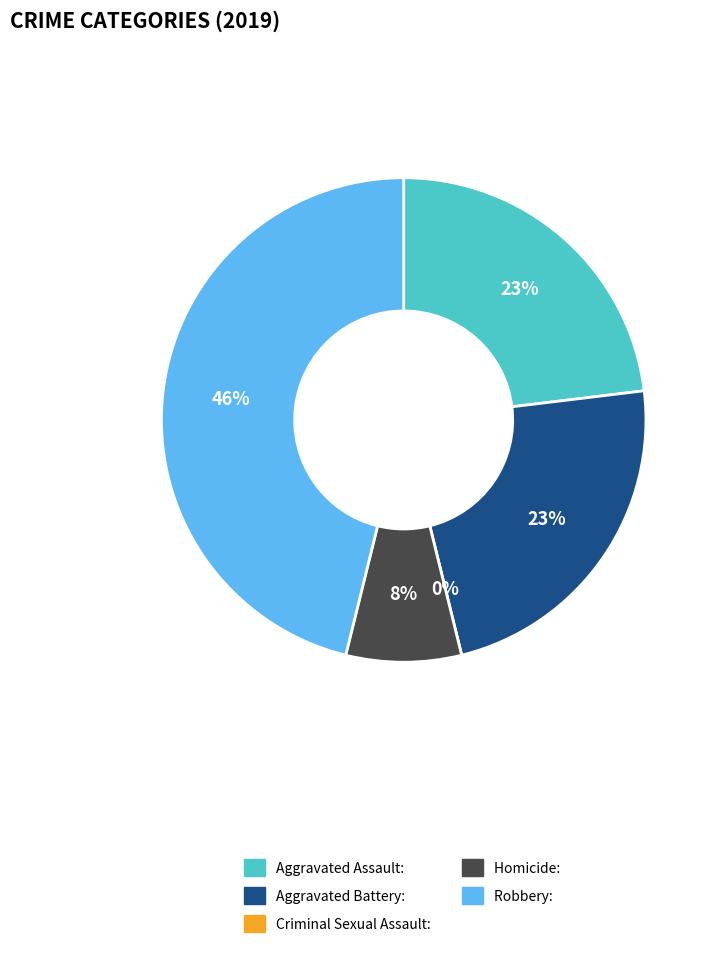

To the nearest percent, what is the combined percentage of Criminal Sexual Assault and Aggravated Assault?

23%